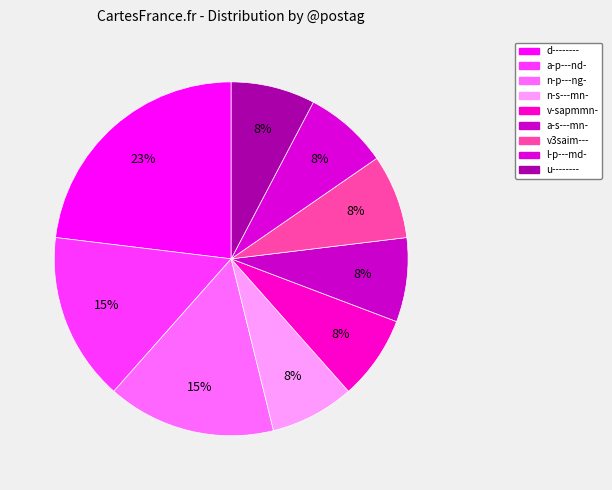

What percentage is the n-s---mn- slice, to the nearest percent?

8%